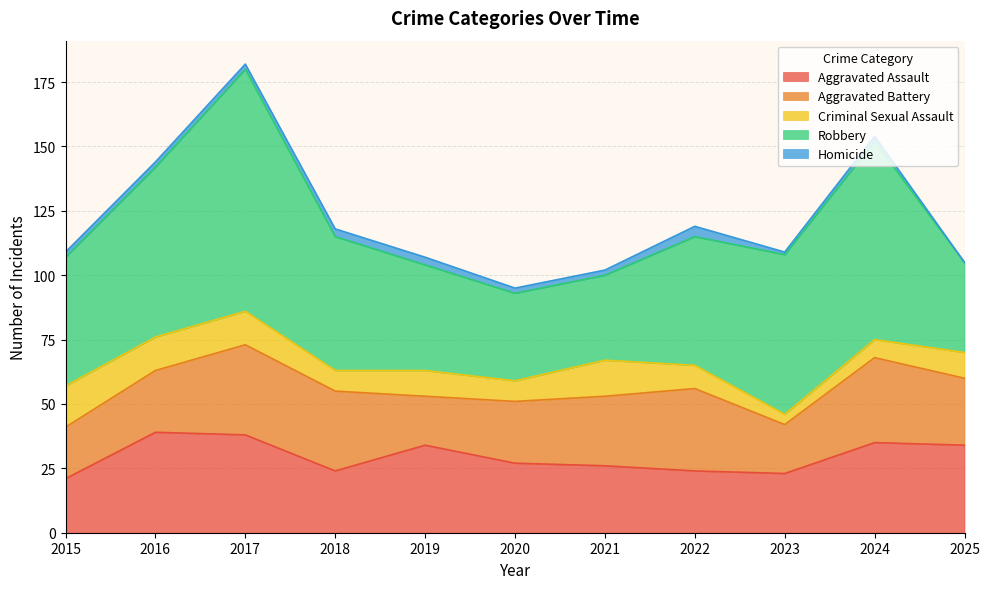

Reading left to right, transcribe all the data shown in this chart.

Aggravated Assault: 2015=21	2016=39	2017=38	2018=24	2019=34	2020=27	2021=26	2022=24	2023=23	2024=35	2025=34
Aggravated Battery: 2015=20	2016=24	2017=35	2018=31	2019=19	2020=24	2021=27	2022=32	2023=19	2024=33	2025=26
Criminal Sexual Assault: 2015=16	2016=13	2017=13	2018=8	2019=10	2020=8	2021=14	2022=9	2023=4	2024=7	2025=10
Robbery: 2015=50	2016=66	2017=94	2018=52	2019=41	2020=34	2021=33	2022=50	2023=62	2024=77	2025=35
Homicide: 2015=2	2016=2	2017=2	2018=3	2019=3	2020=2	2021=2	2022=4	2023=1	2024=2	2025=0